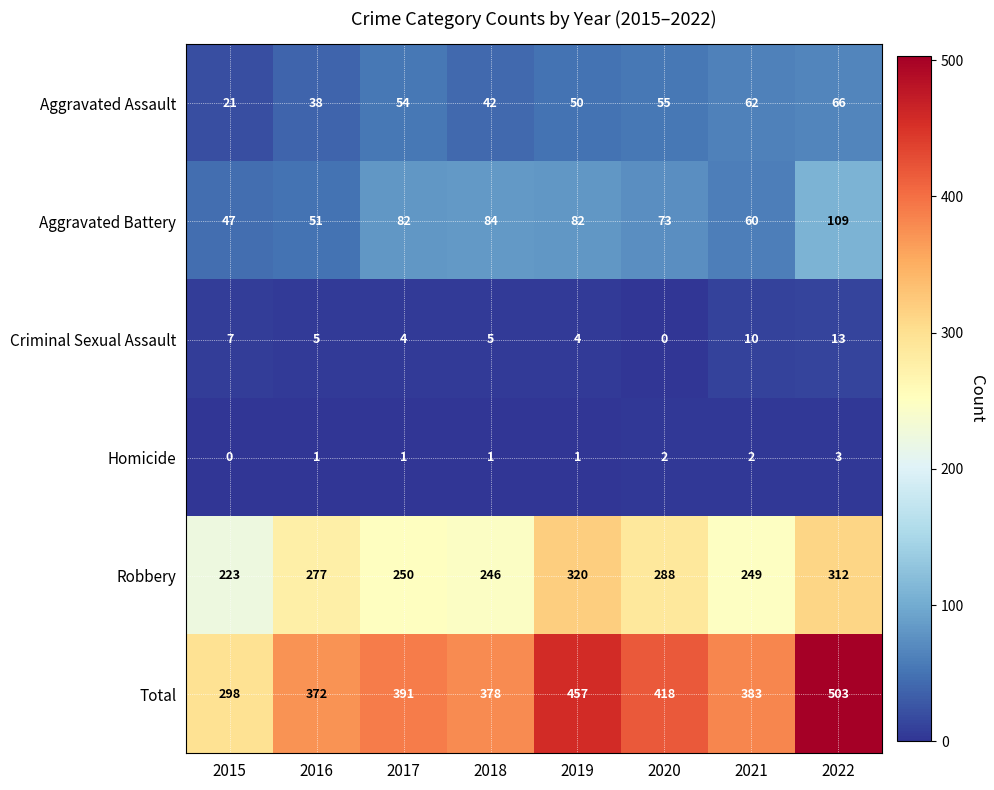

Between 2019 and 2022, which series saw the biggest shift?

Total